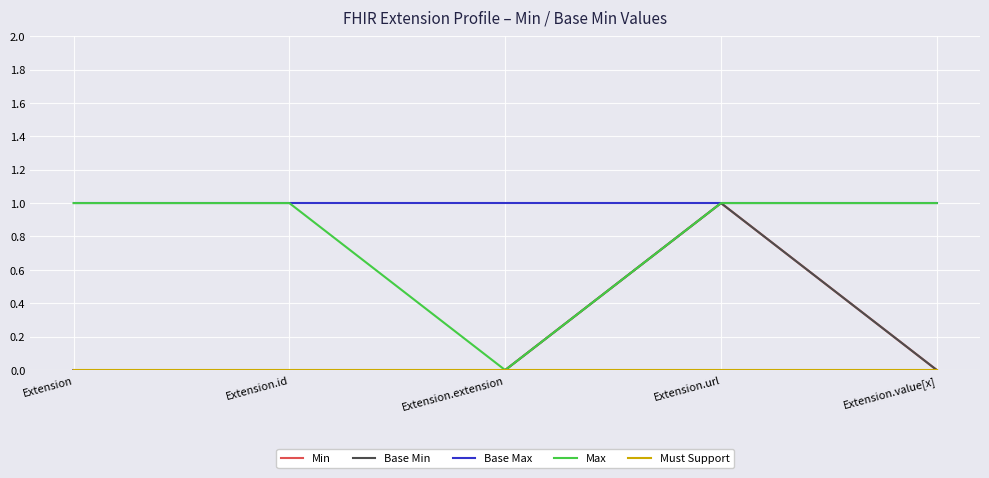

At which category does the chart reach its minimum across all series?

Extension